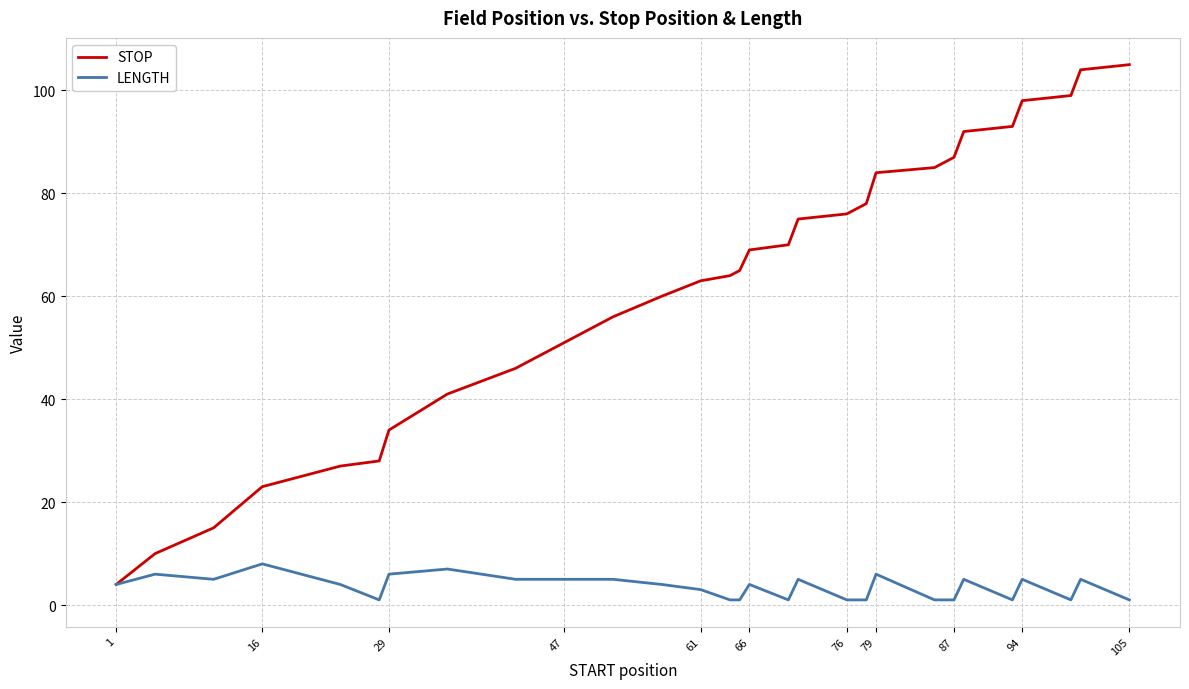

What is the minimum value shown in the chart?

1